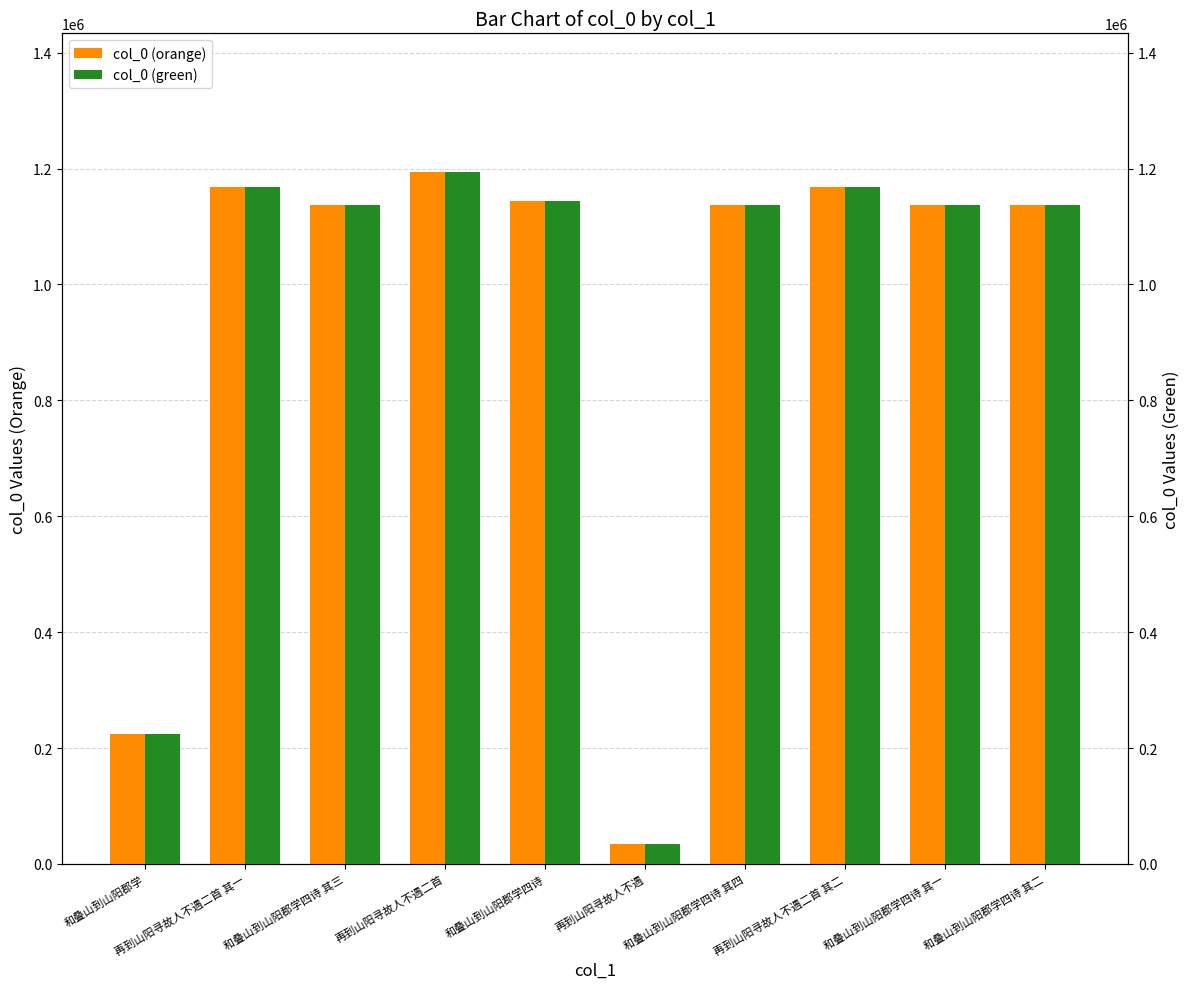

The value of col_0 (green) at 和叠山到山阳郡学四诗 其一 is 587763. True or false?

False